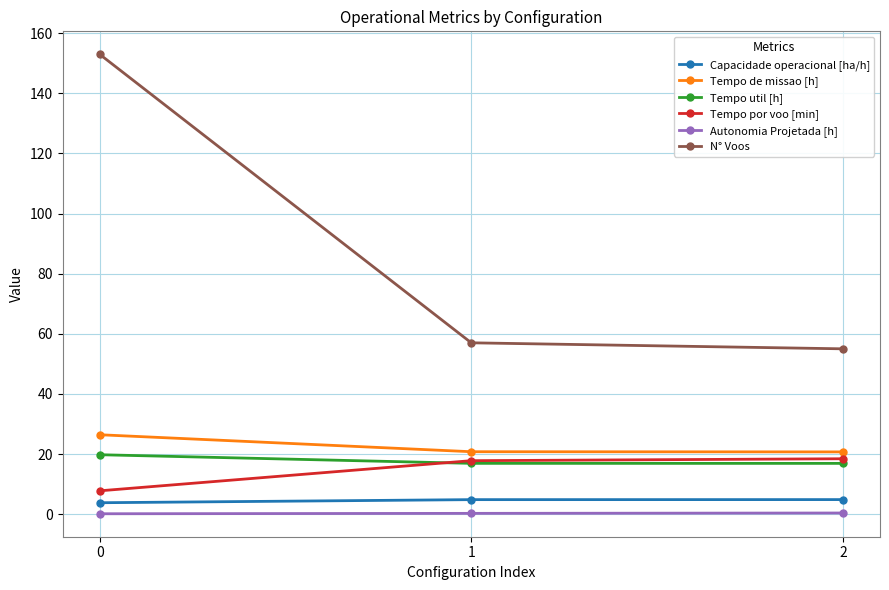

The value of Capacidade operacional [ha/h] at 1 is 4.8. True or false?

True